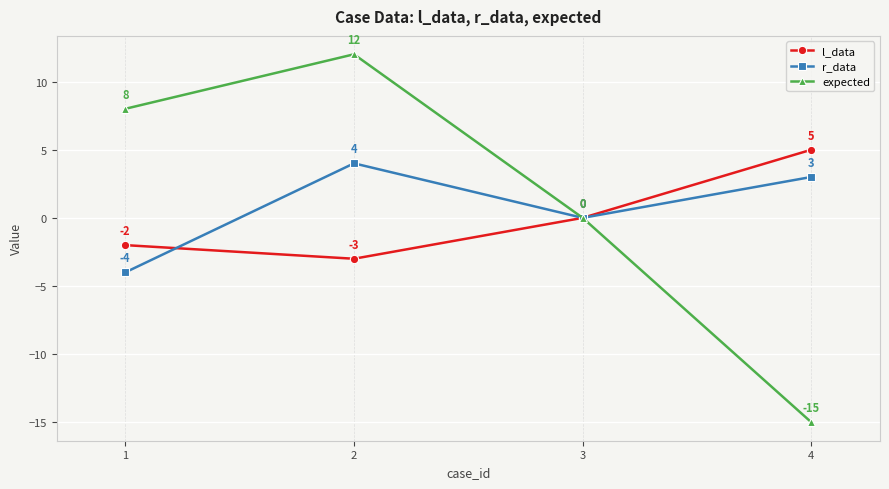

How many values in the l_data series are below 0?

2